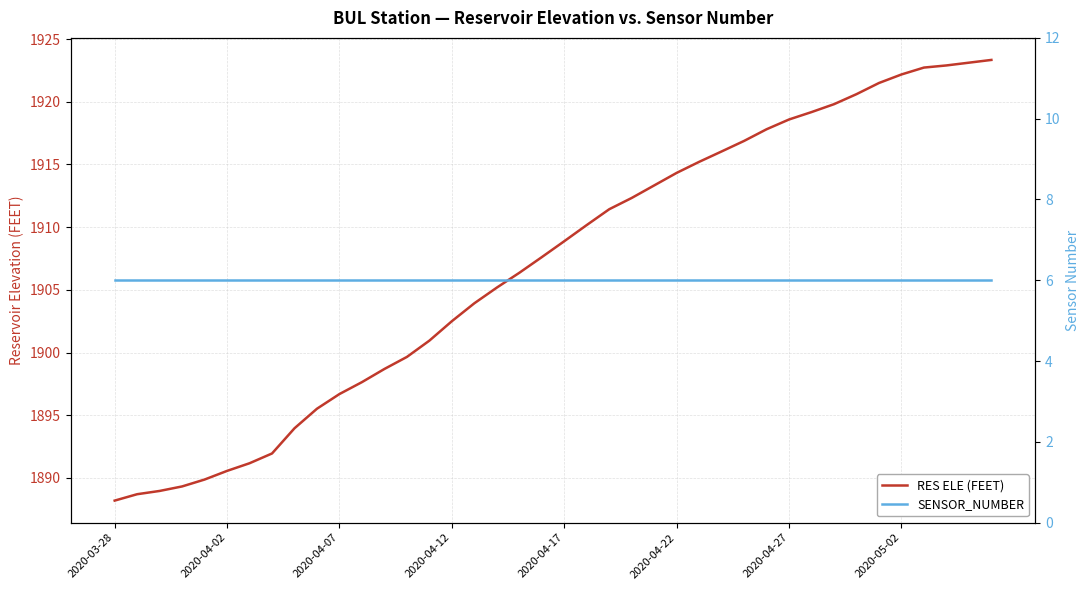

What are all the series names shown in the legend?

RES ELE (FEET), SENSOR_NUMBER